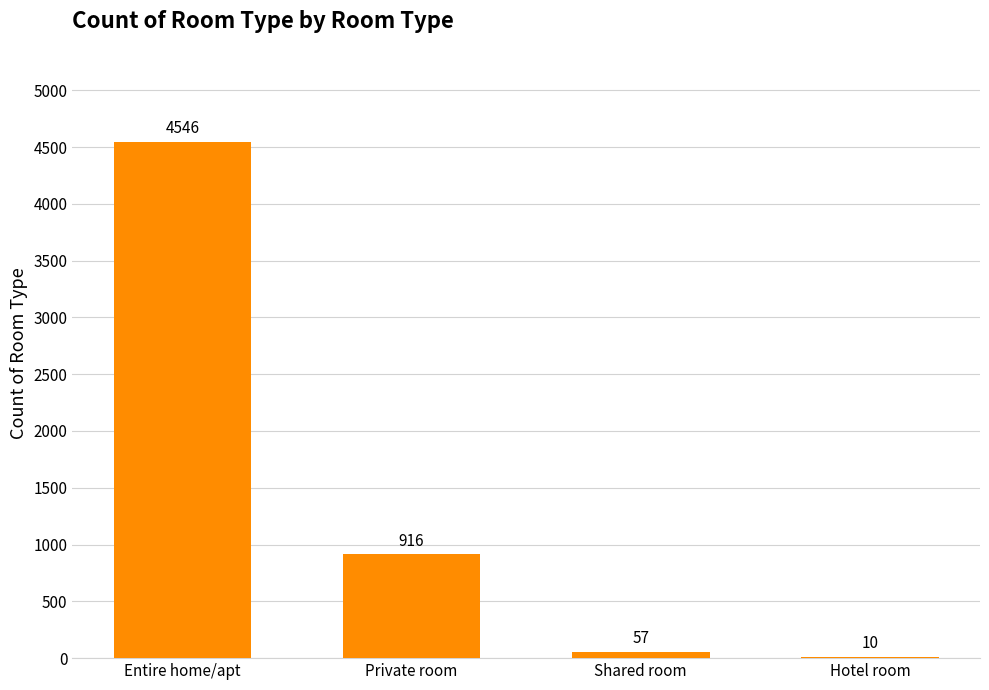

Approximately how many times larger is the value at Shared room compared to Private room?

0.1